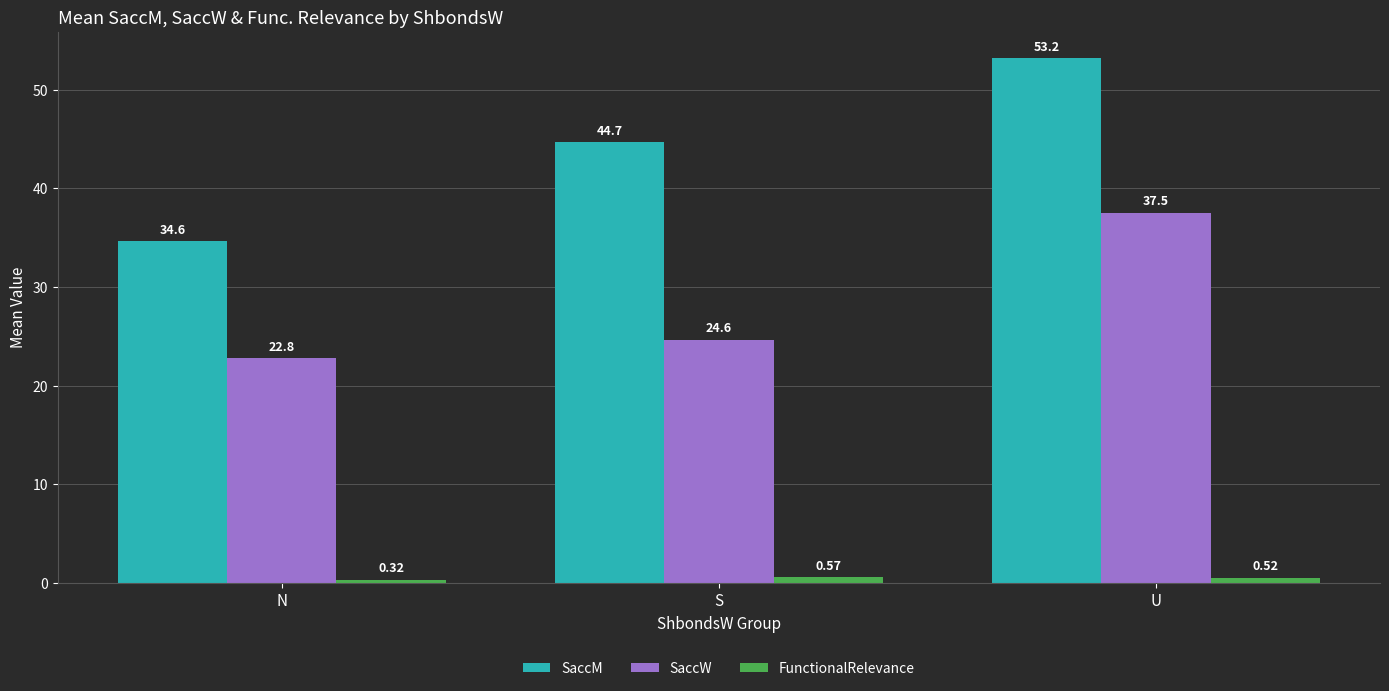

At which label does SaccM reach its peak?

U